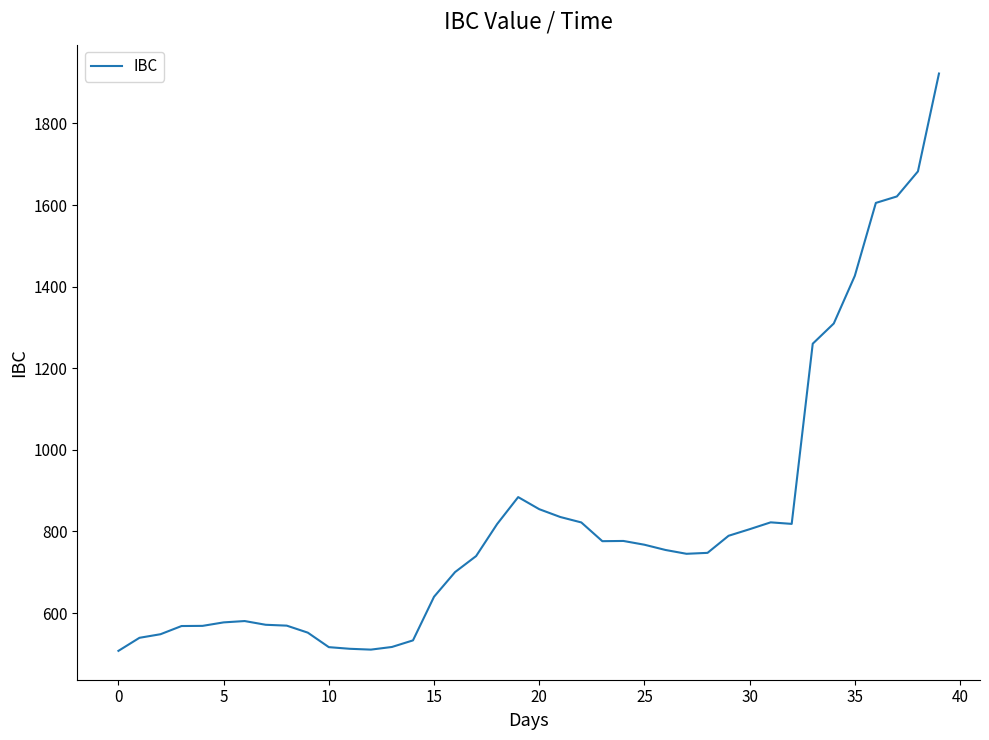

What is the smallest value displayed?

507.3